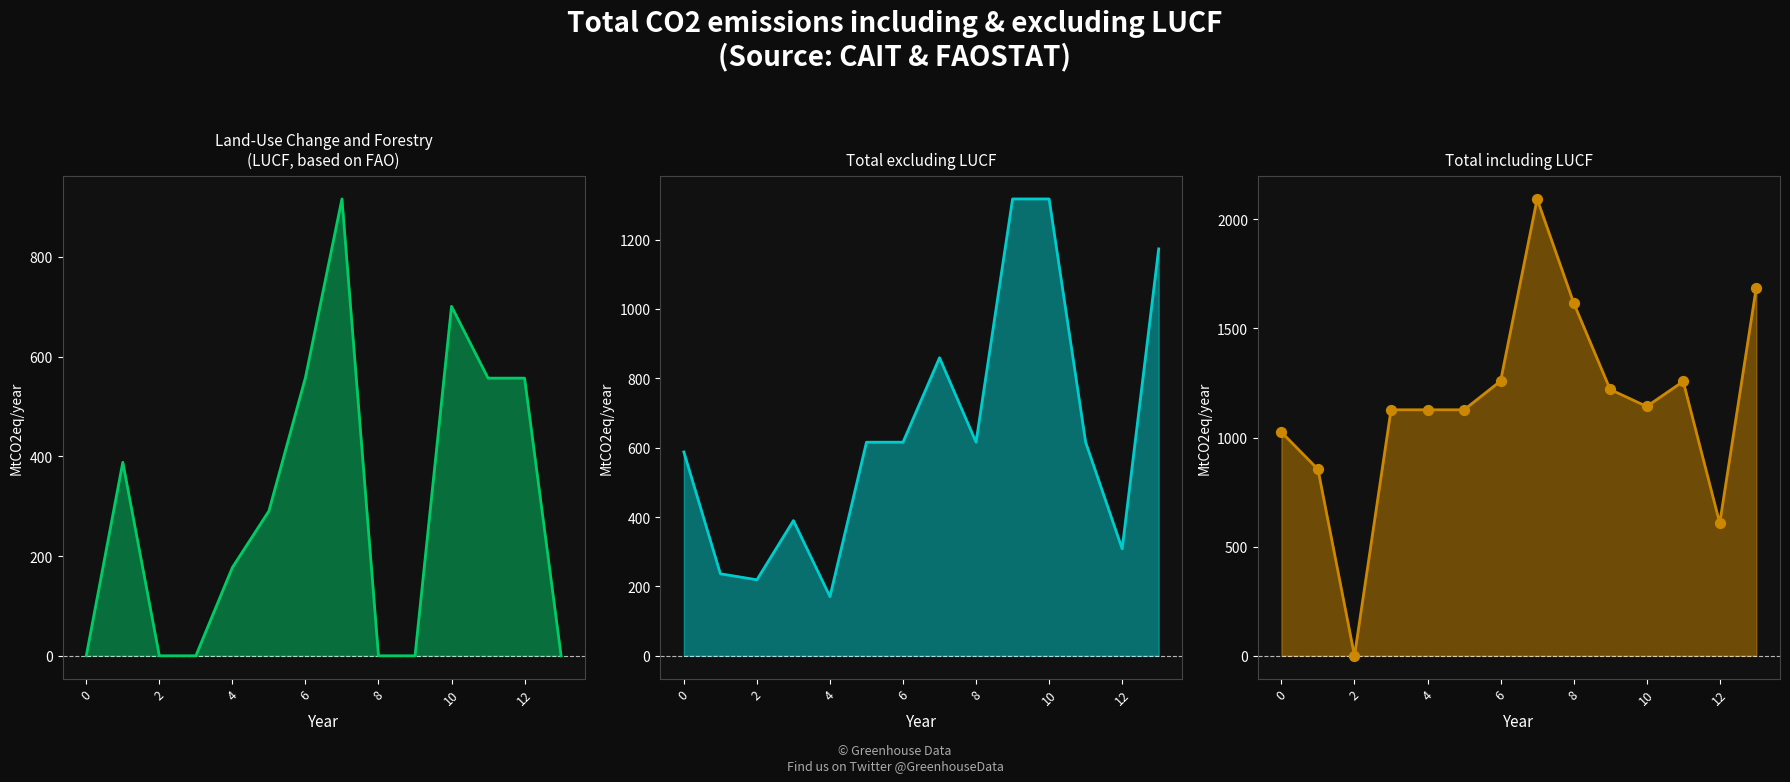

At how many categories does at least one series exceed 458?

13